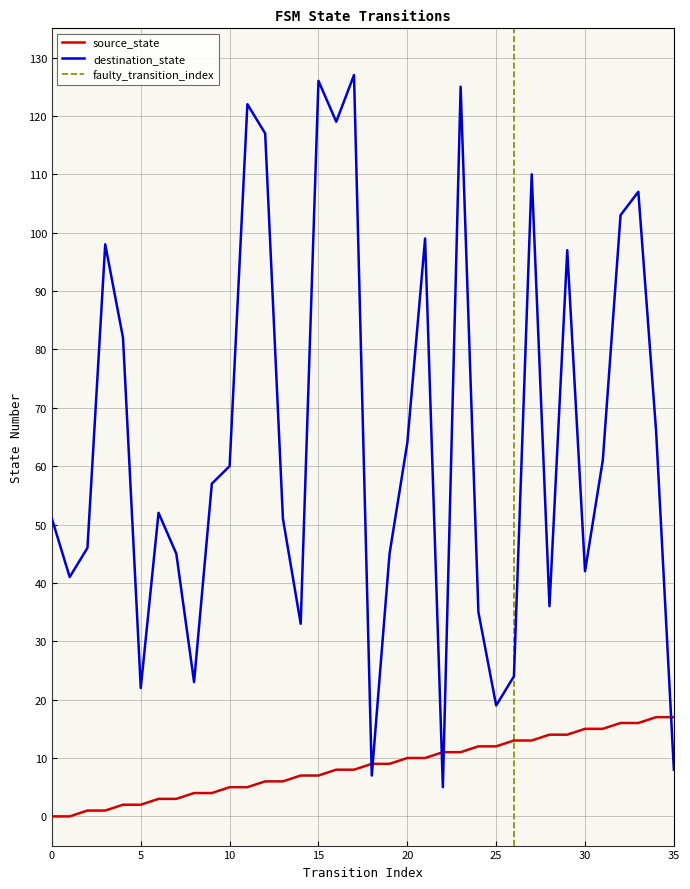

What is the value of the destination_state point at the 7th from the left?

52